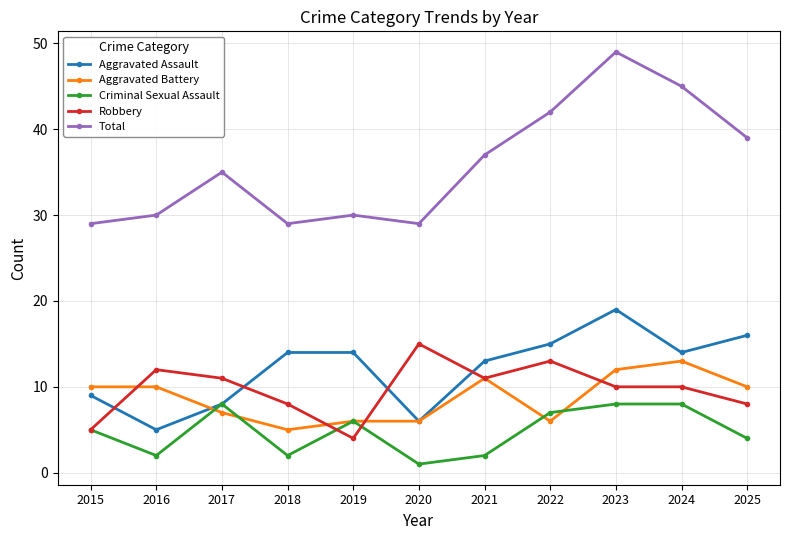

Reading right to left, list all the values displayed in this chart.

Aggravated Assault: 2025=16	2024=14	2023=19	2022=15	2021=13	2020=6	2019=14	2018=14	2017=8	2016=5	2015=9
Aggravated Battery: 2025=10	2024=13	2023=12	2022=6	2021=11	2020=6	2019=6	2018=5	2017=7	2016=10	2015=10
Criminal Sexual Assault: 2025=4	2024=8	2023=8	2022=7	2021=2	2020=1	2019=6	2018=2	2017=8	2016=2	2015=5
Robbery: 2025=8	2024=10	2023=10	2022=13	2021=11	2020=15	2019=4	2018=8	2017=11	2016=12	2015=5
Total: 2025=39	2024=45	2023=49	2022=42	2021=37	2020=29	2019=30	2018=29	2017=35	2016=30	2015=29